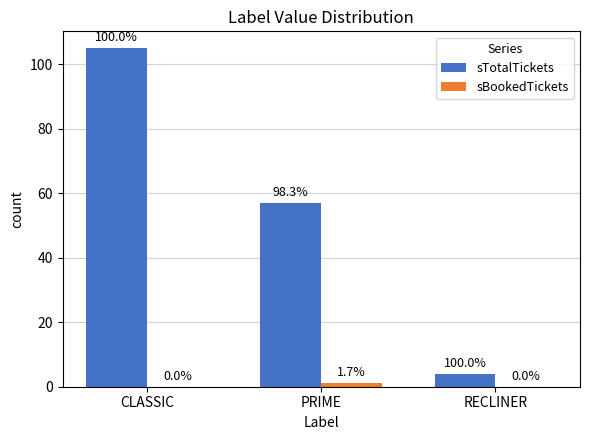

What is the value of the sTotalTickets bar at the 2nd from the left?

57